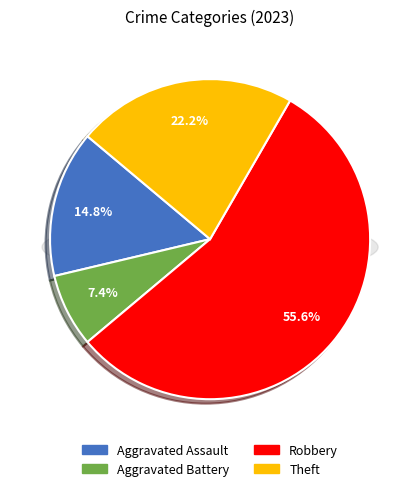

Count the number of slices in the pie.

4